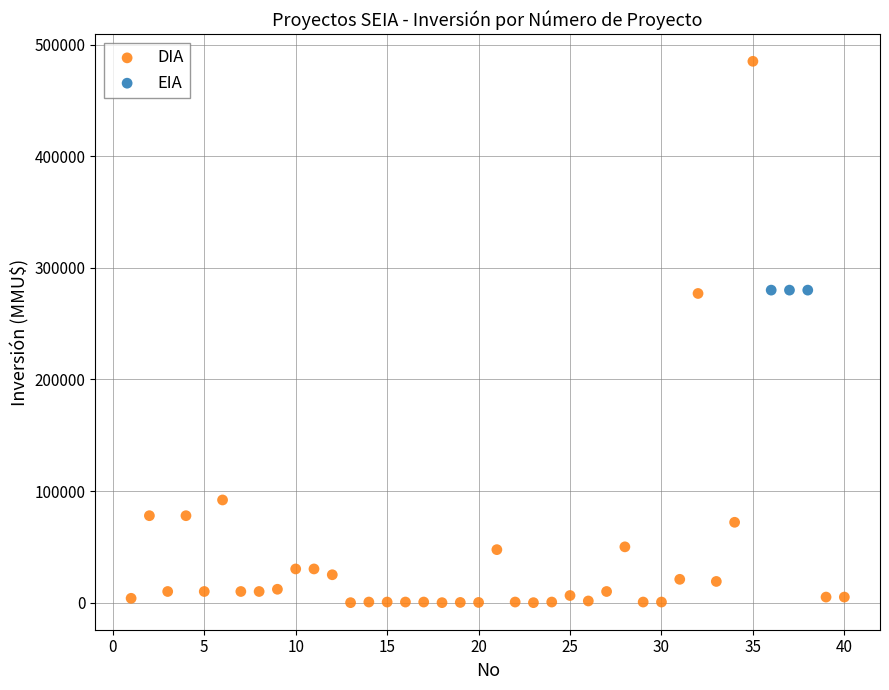

Which series contains the highest Y value?

DIA